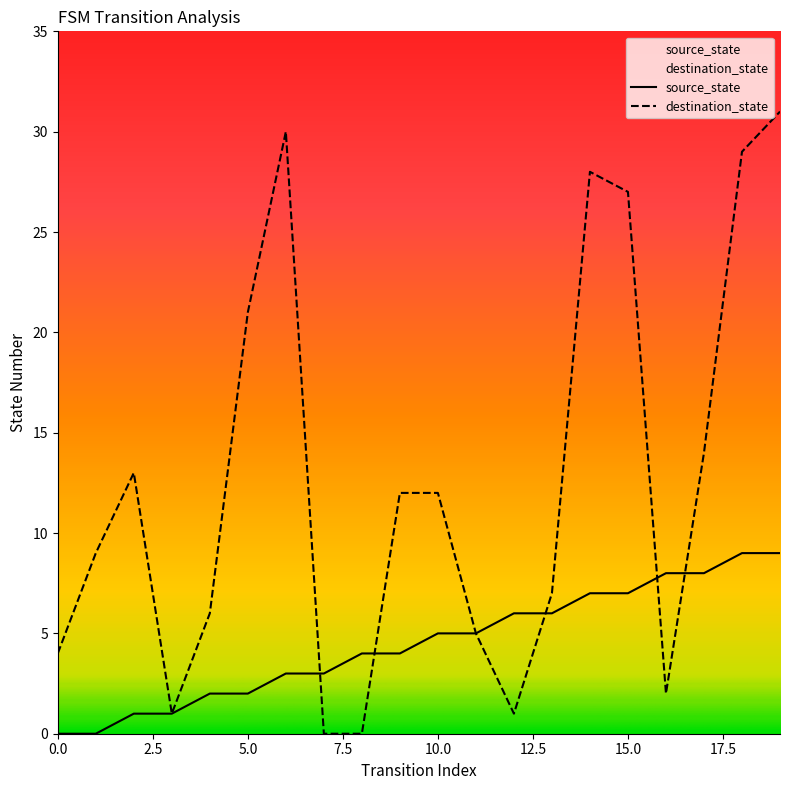

At which category is the sum across all series the highest?

19